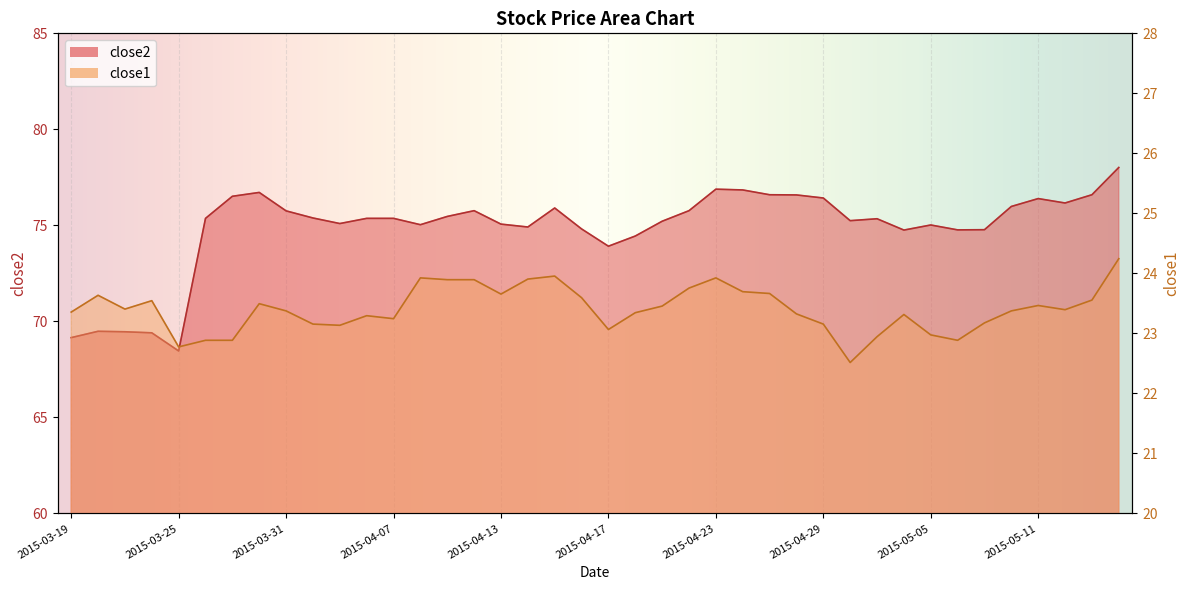

Which series has the largest total across all categories?

close2